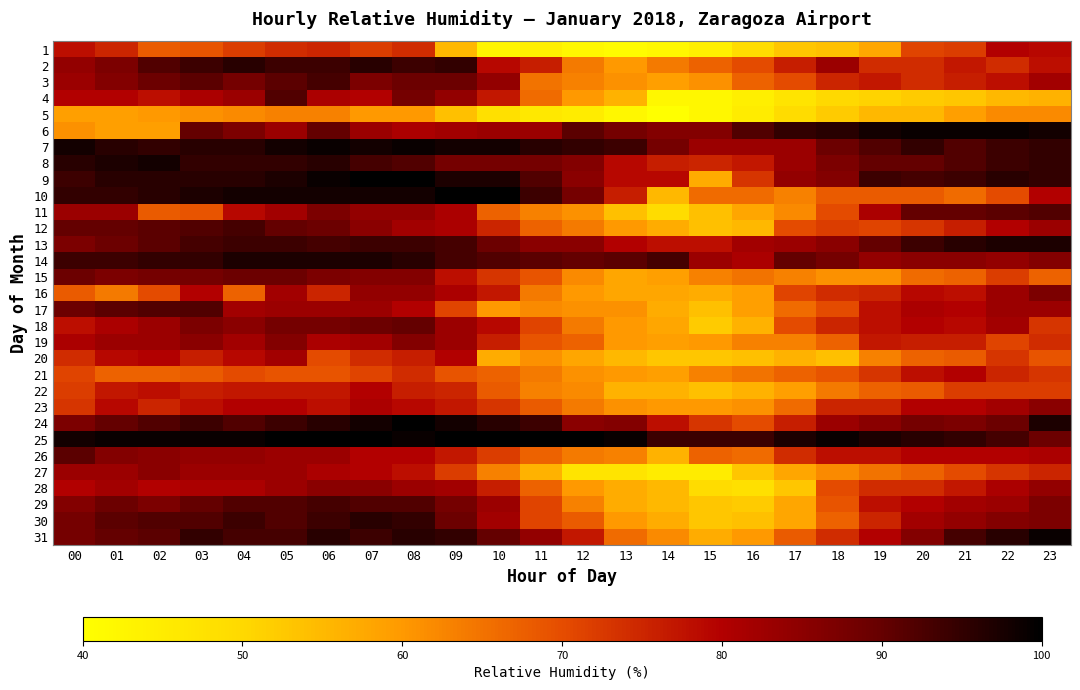

What is the total value across all series at 13?

2025